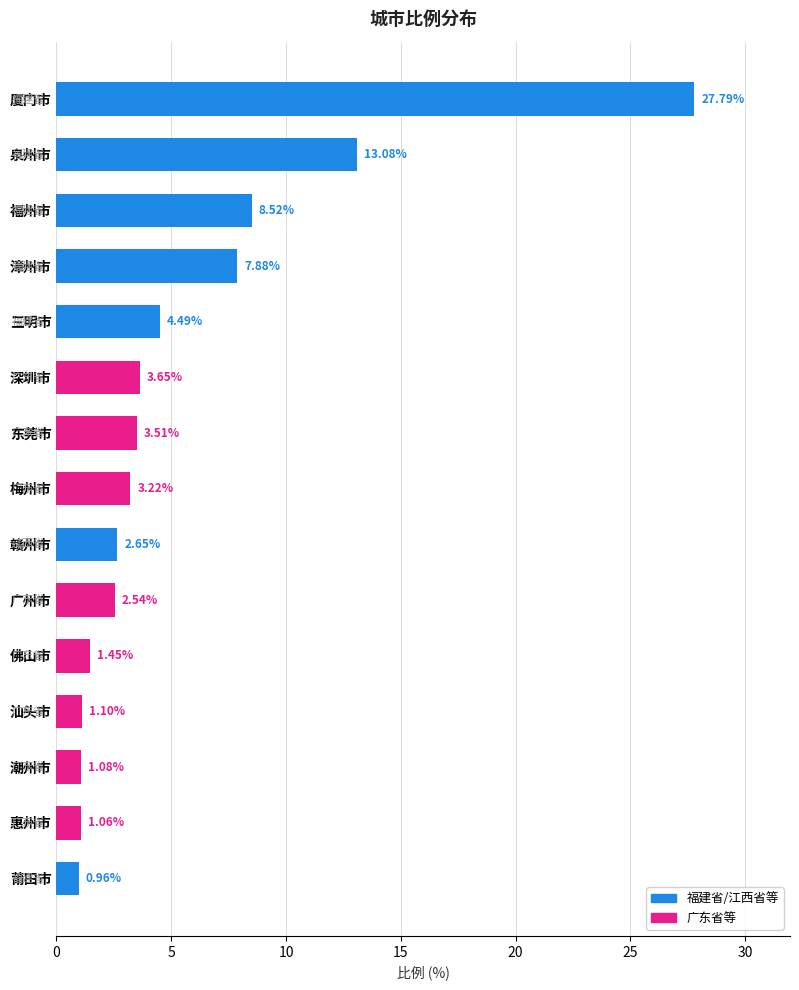

What is the difference between the maximum and minimum values?

26.8